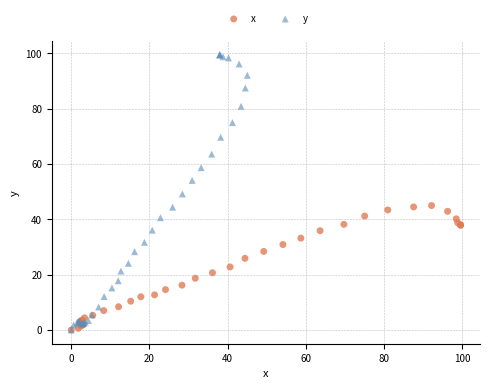

Which series contains the highest Y value?

y